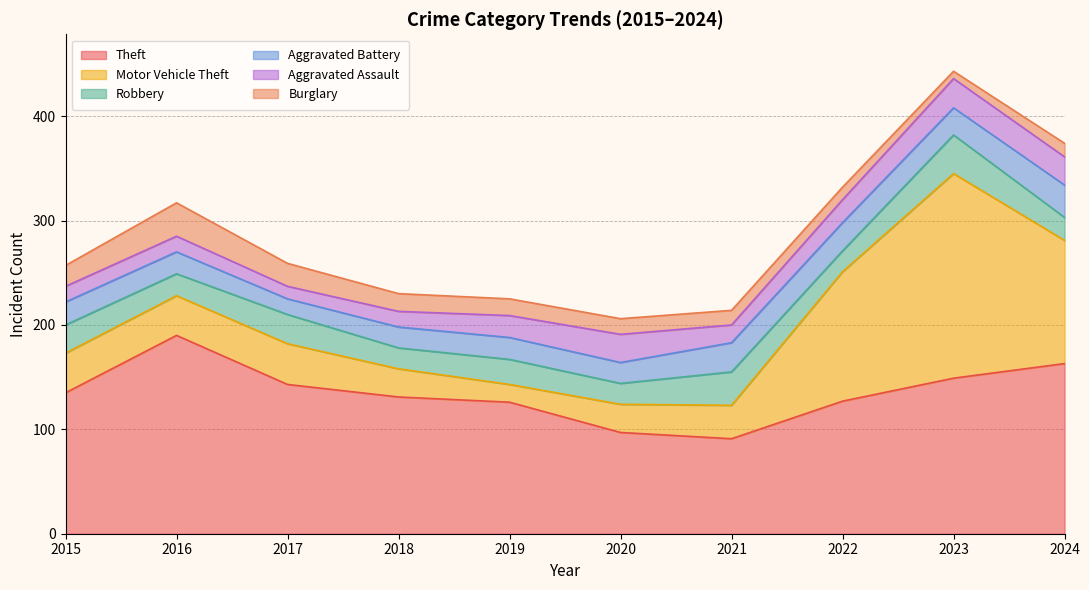

At 2018, list the series in order from largest to smallest.

Theft, Motor Vehicle Theft, Robbery, Aggravated Battery, Burglary, Aggravated Assault